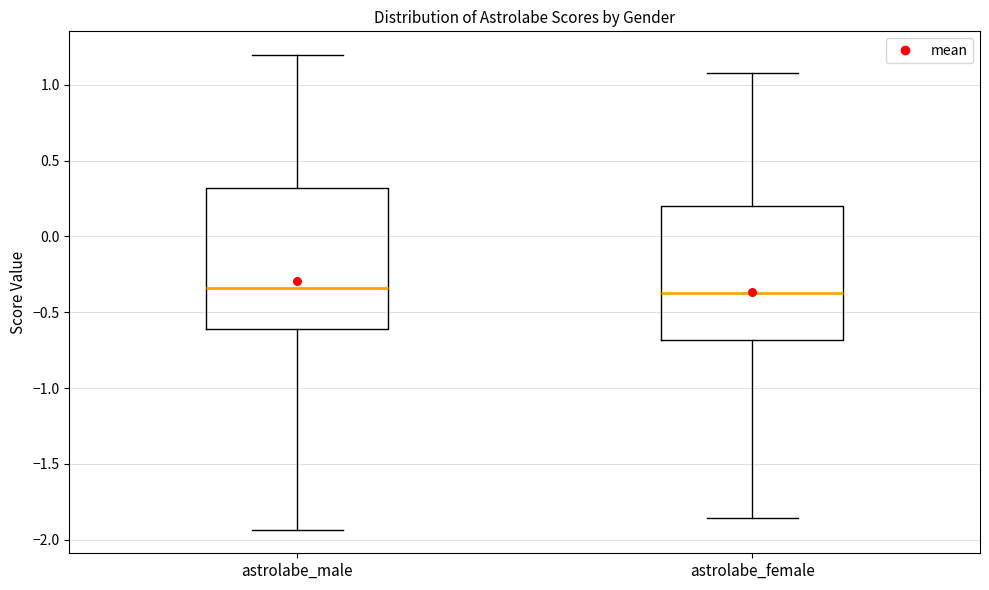

Where does the lower whisker of the box for astrolabe_male end on the y-axis? The values are not printed on the chart, so give them approximately, as read against the axis.

-1.95